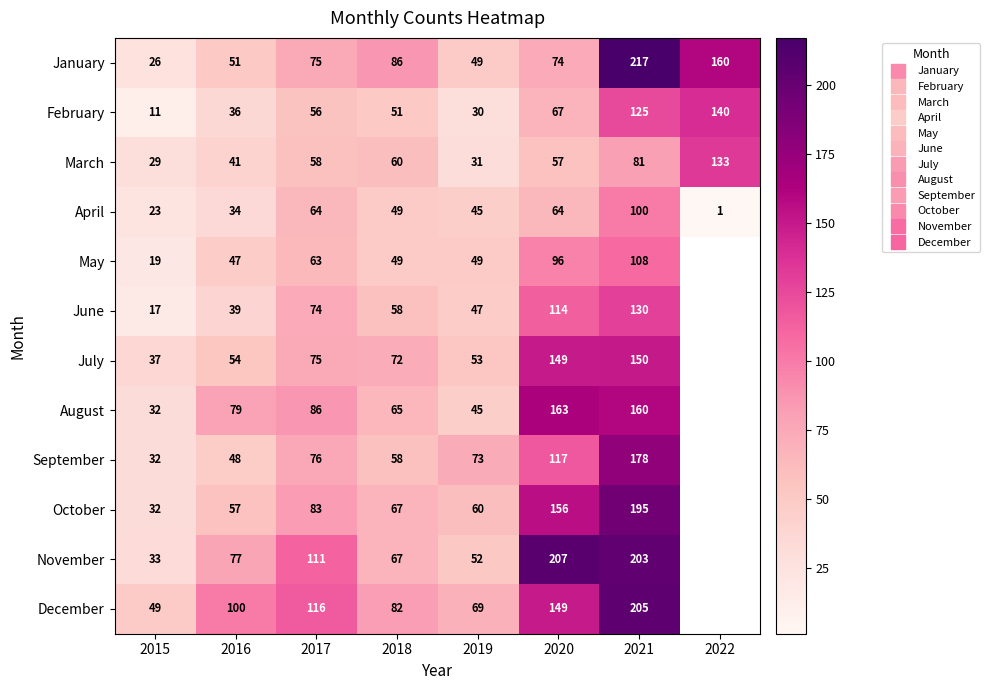

How many data points in January are less than 75?

4